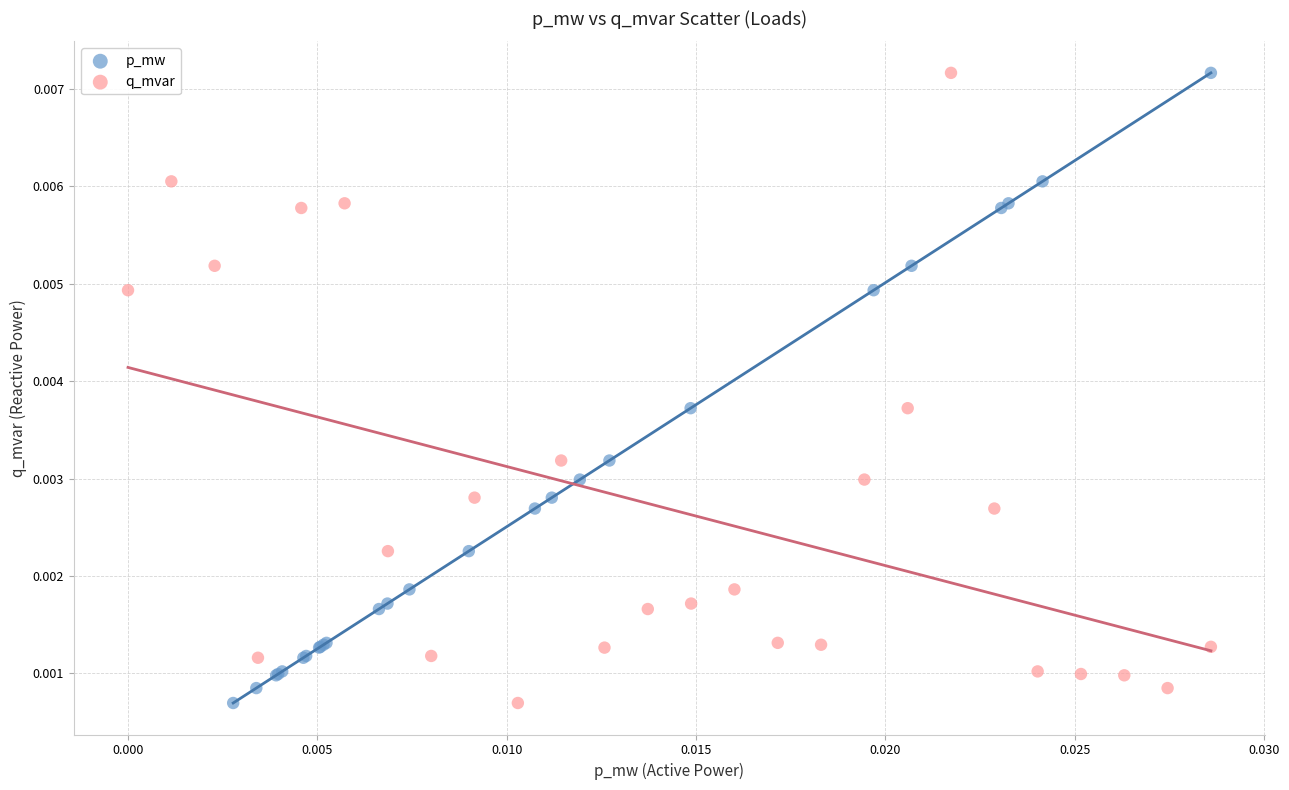

What are all the series names shown in the legend?

p_mw, q_mvar